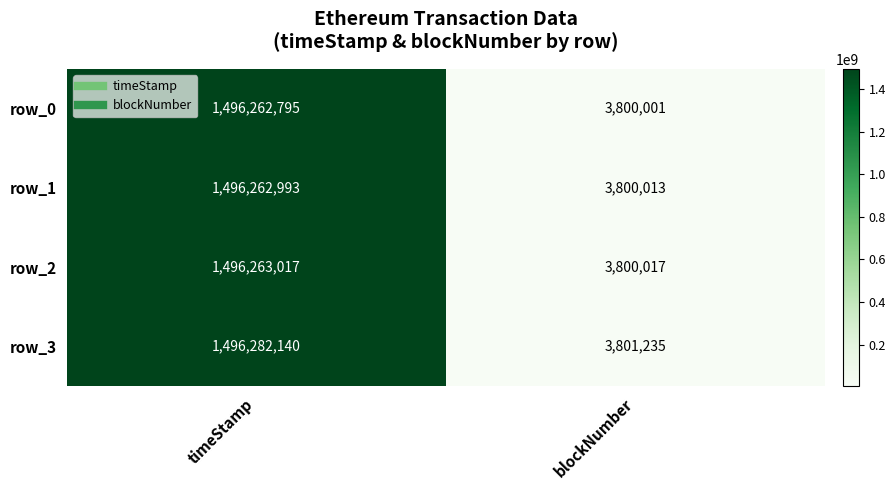

Rank the series at timeStamp from highest to lowest value.

row_3, row_2, row_1, row_0